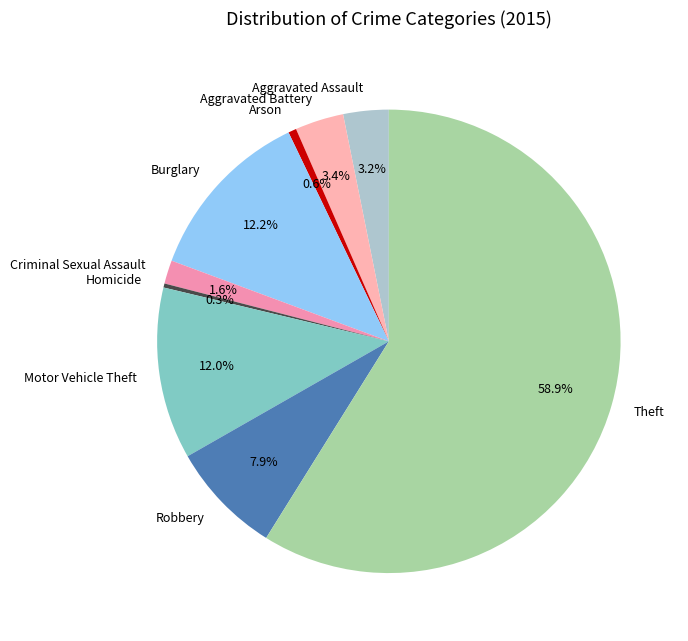

Which slice is the largest?

Theft